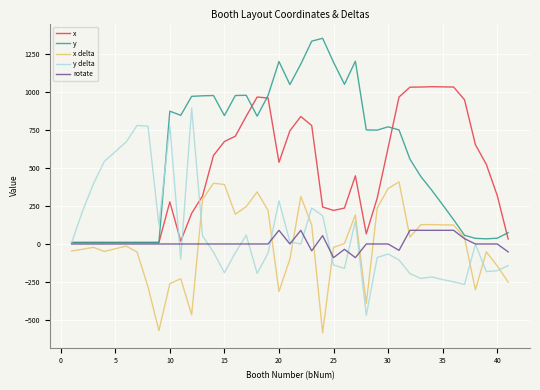

Which series ends up on top after the final intersection of x delta and rotate?

rotate